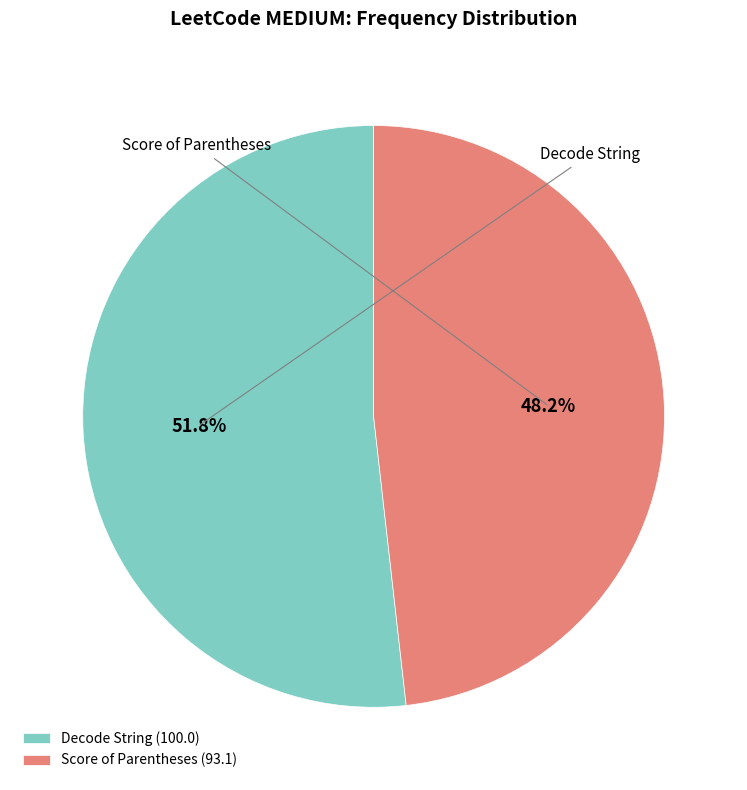

To the nearest percent, what percentage of the pie is Score of Parentheses?

48%